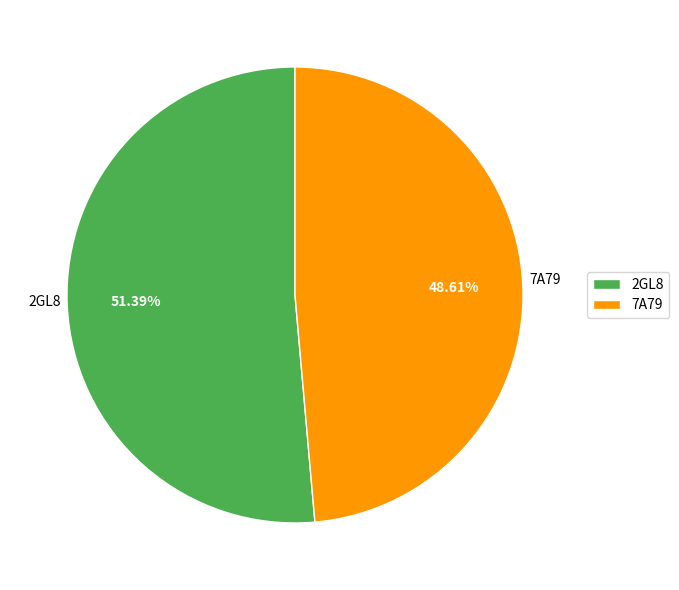

The 2GL8 slice represents 51% of the pie. True or false?

True